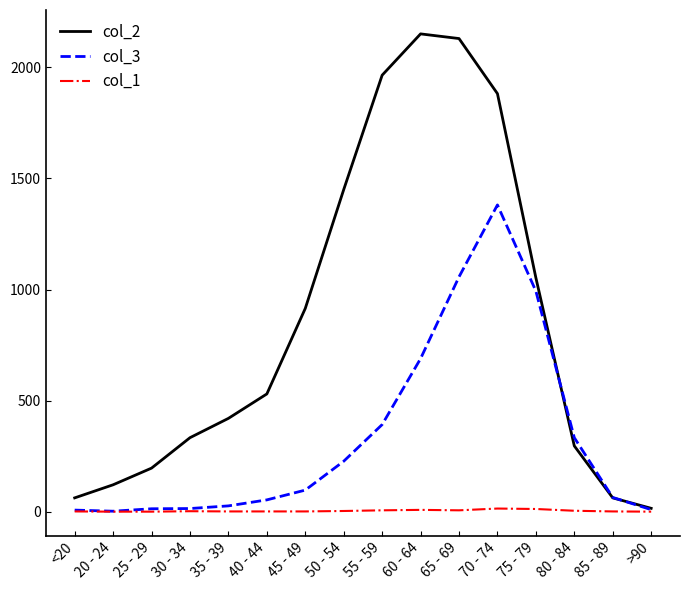

Is this an area chart (filled region under the line)?

No